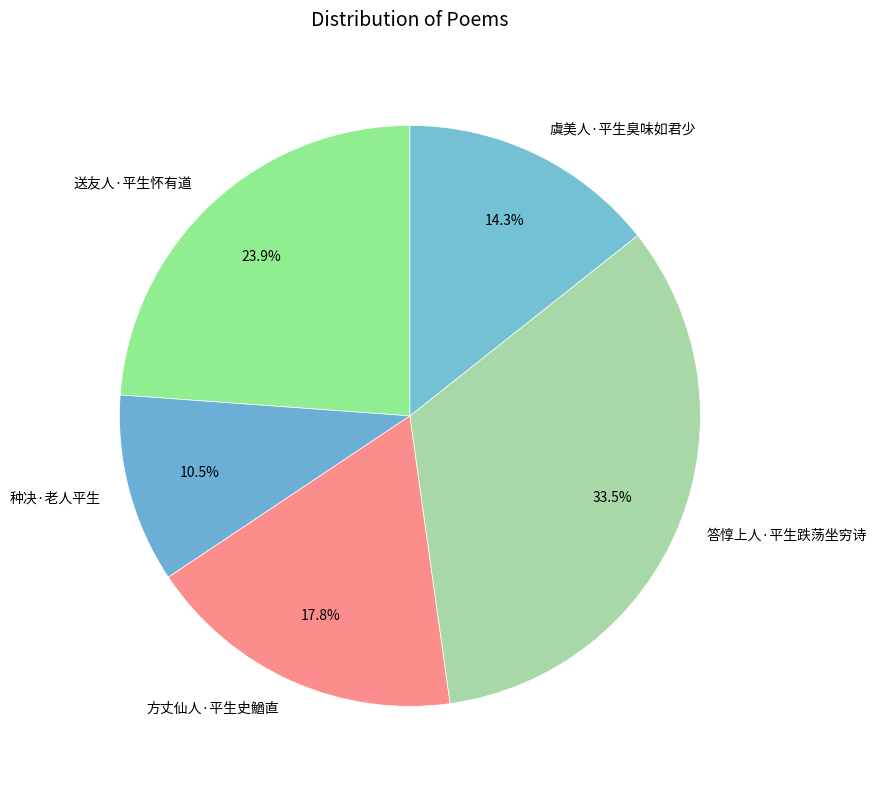

Do 送友人·平生怀有道 and 种决·老人平生 together represent more than half of the pie?

No